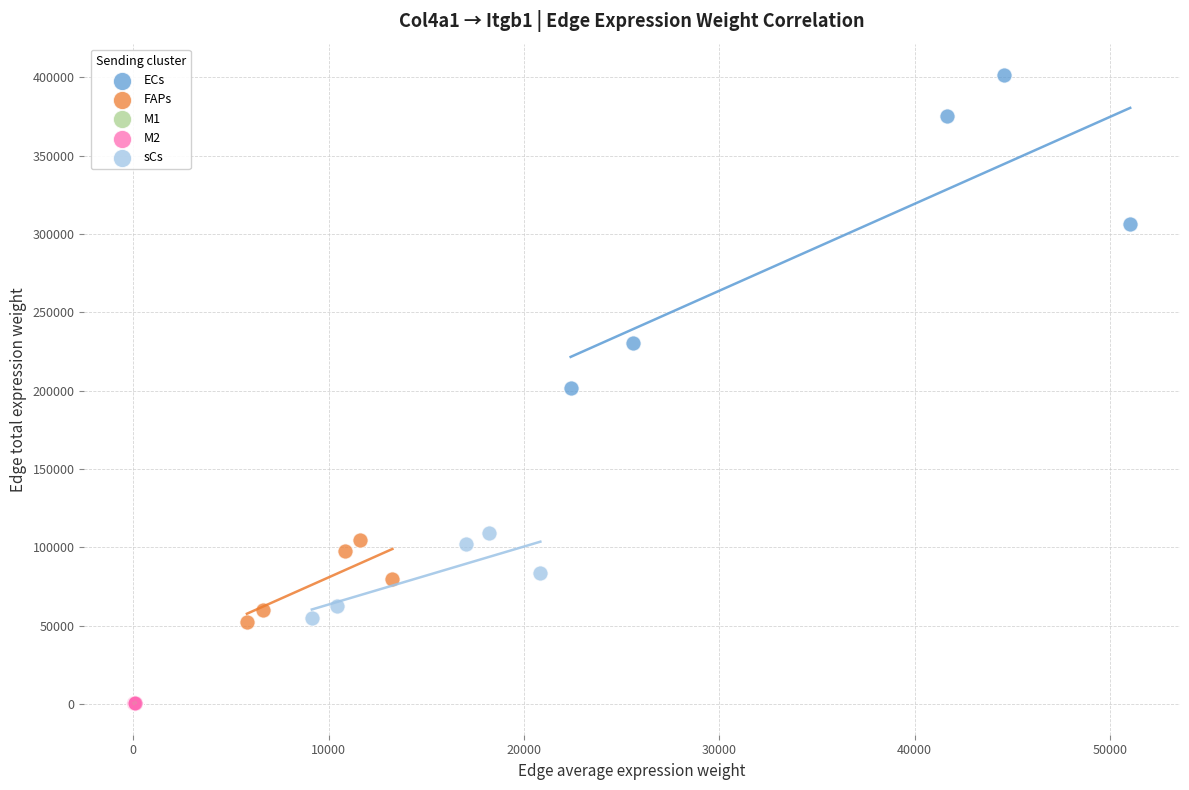

Which series has the largest Y range (max minus min)?

ECs